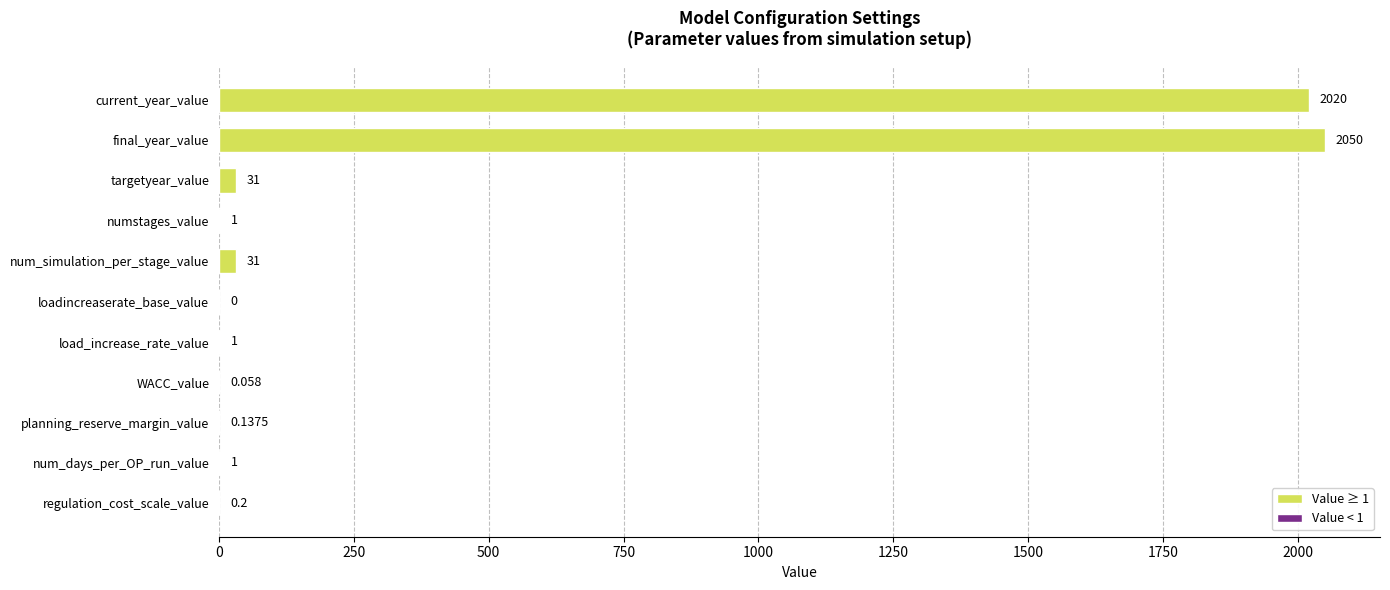

Which label corresponds to the largest value in the chart?

final_year_value